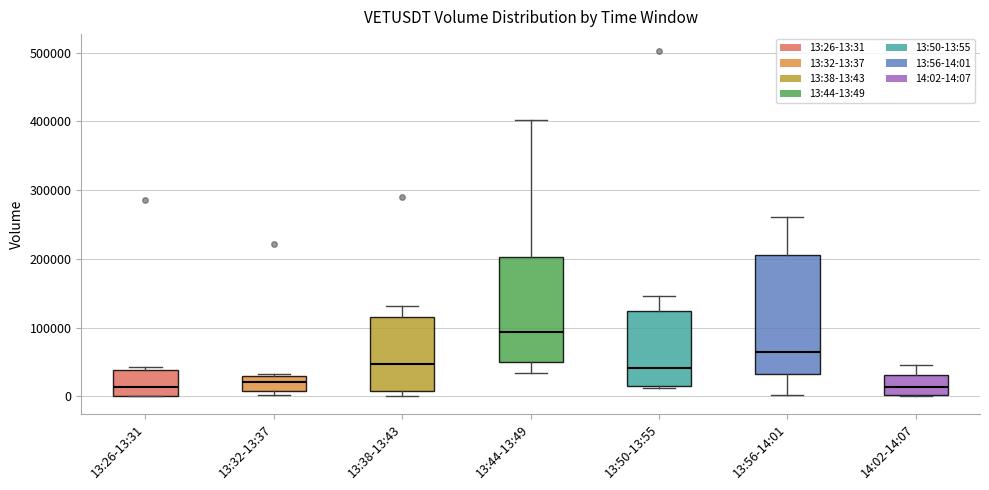

Comparing the boxes themselves (not the whiskers), which one is the tallest?

13:56-14:01